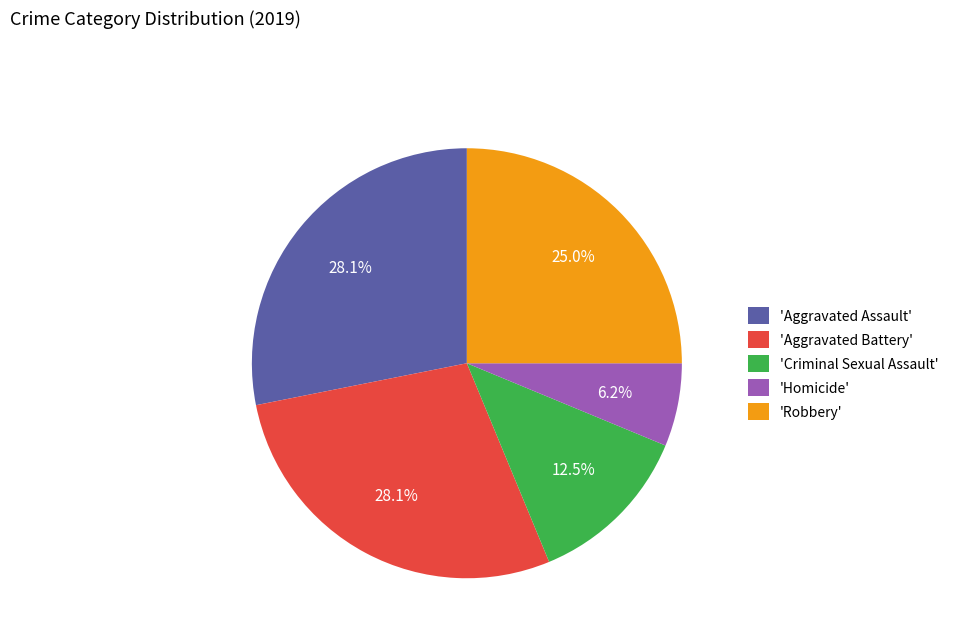

Approximately how many times larger is the value at 'Robbery' compared to 'Criminal Sexual Assault'?

2.0